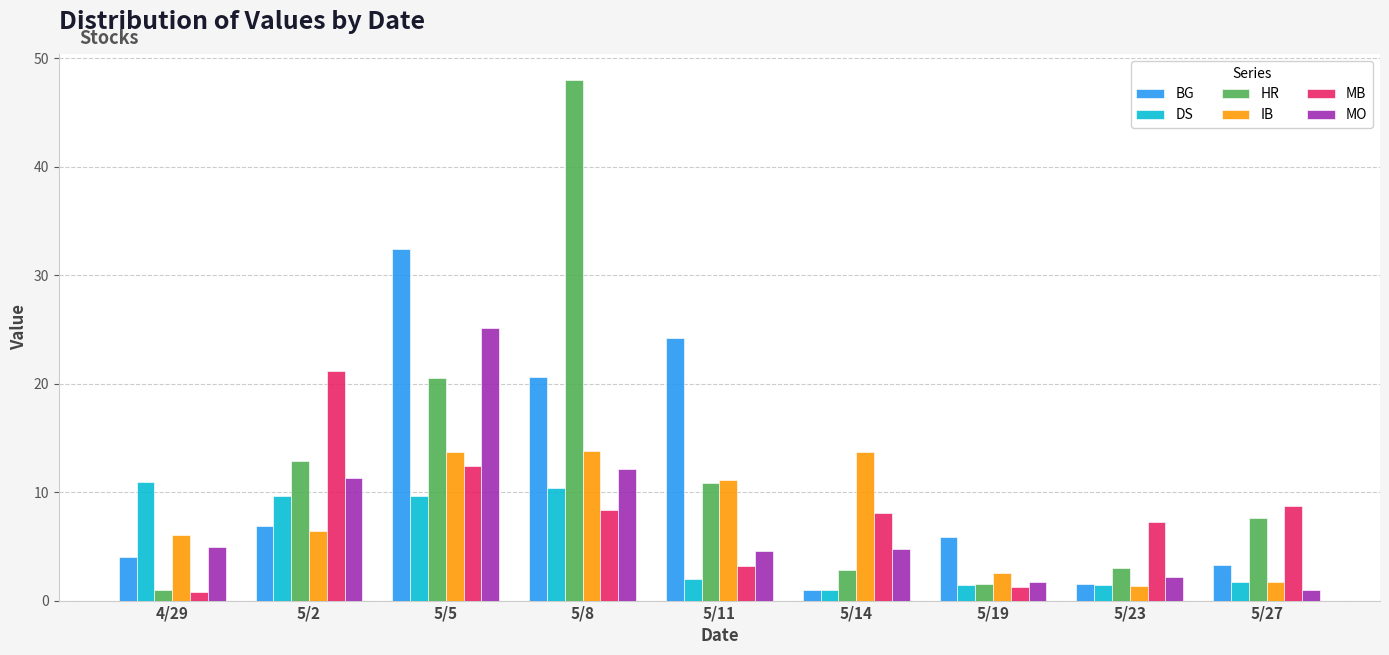

What is the difference between the second highest and second lowest values in the IB series?

12.0